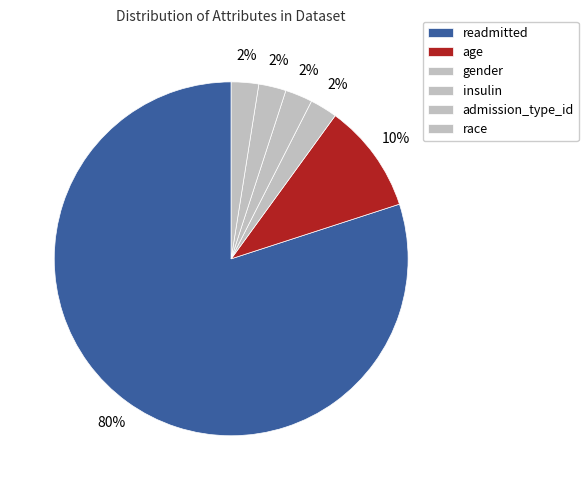

How many slices are in this pie chart?

6